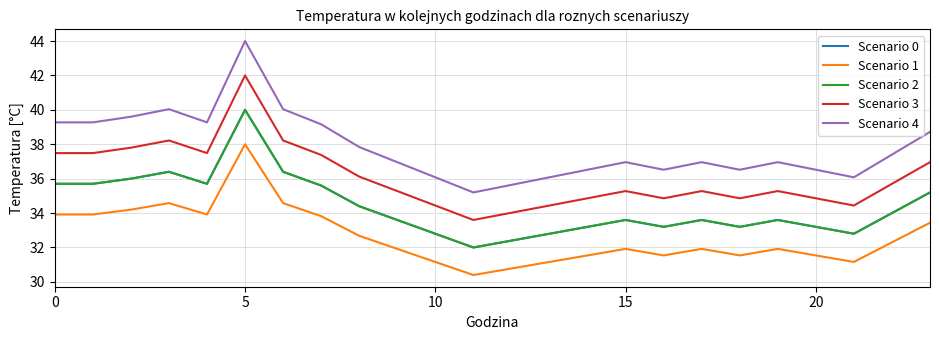

Reading left to right, extract all data points from this chart.

Scenario 0: 35.7	35.7	36.0	36.4	35.7	40.0	36.4	35.6	34.4	33.6	32.8	32.0	32.4	32.8	33.2	33.6	33.2	33.6	33.2	33.6	33.2	32.8	34.0	35.2
Scenario 1: 33.9	33.9	34.2	34.6	33.9	38.0	34.6	33.8	32.7	31.9	31.2	30.4	30.8	31.2	31.5	31.9	31.5	31.9	31.5	31.9	31.5	31.2	32.3	33.4
Scenario 2: 35.7	35.7	36.0	36.4	35.7	40.0	36.4	35.6	34.4	33.6	32.8	32.0	32.4	32.8	33.2	33.6	33.2	33.6	33.2	33.6	33.2	32.8	34.0	35.2
Scenario 3: 37.5	37.5	37.8	38.2	37.5	42.0	38.2	37.4	36.1	35.3	34.4	33.6	34.0	34.4	34.9	35.3	34.9	35.3	34.9	35.3	34.9	34.4	35.7	37.0
Scenario 4: 39.3	39.3	39.6	40.0	39.3	44.0	40.0	39.2	37.8	37.0	36.1	35.2	35.6	36.1	36.5	37.0	36.5	37.0	36.5	37.0	36.5	36.1	37.4	38.7